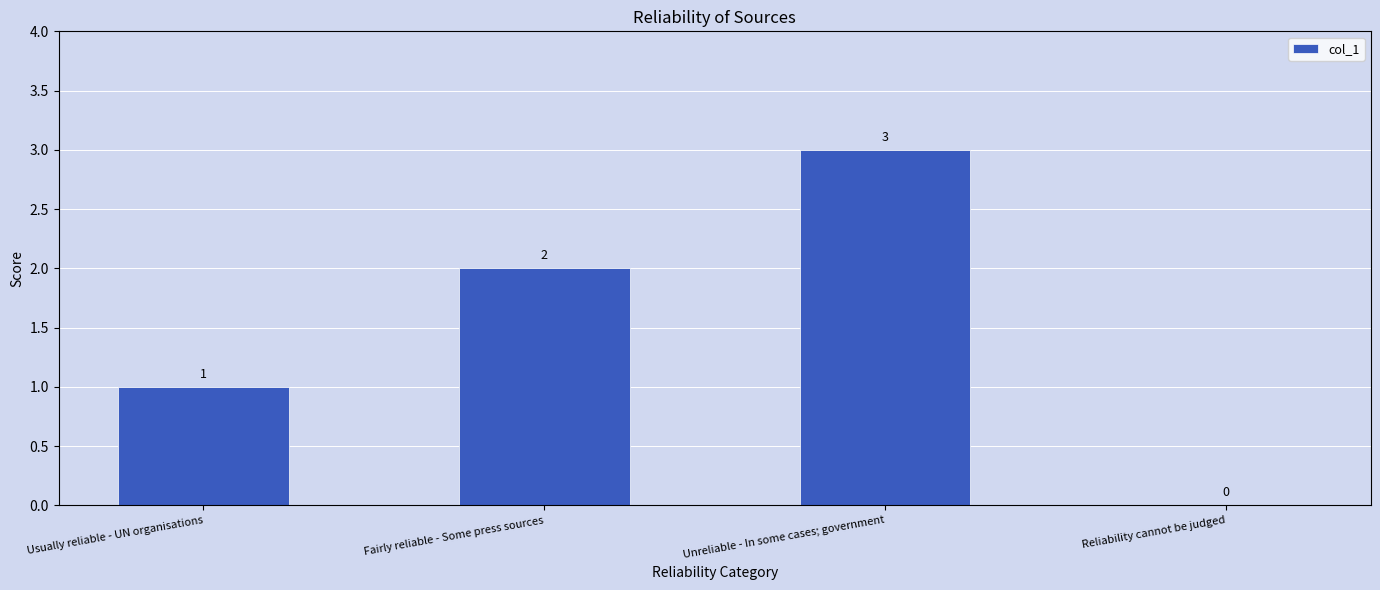

At which category does the chart reach its peak across all series?

Unreliable - In some cases; government